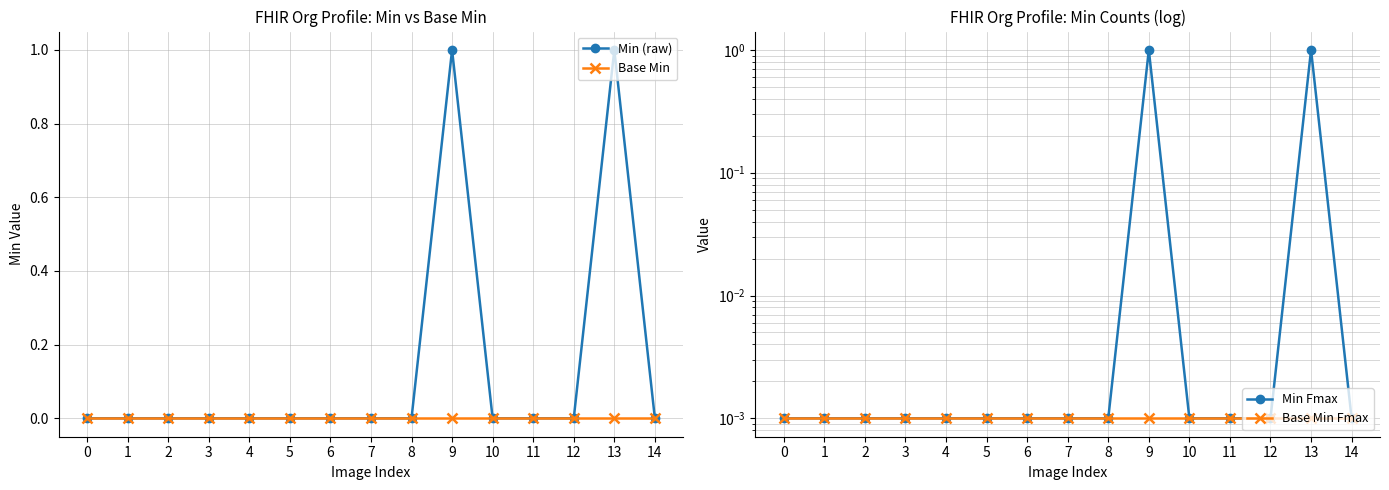

Is the value of Base Min Fmax at 7 greater than the value of Min Fmax at 14?

No